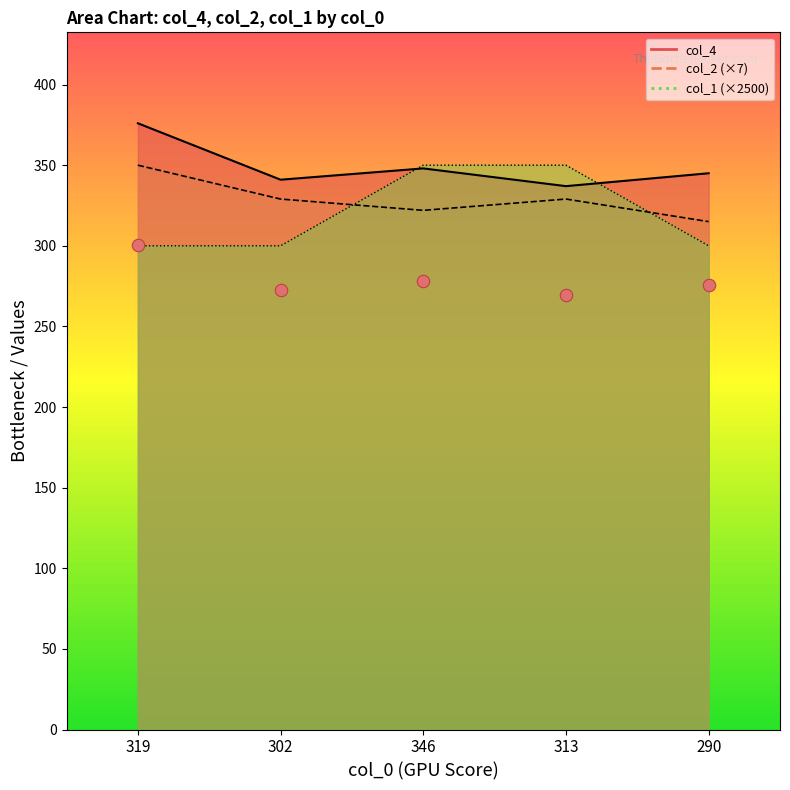

Which series has the largest total across all categories?

col_4_line